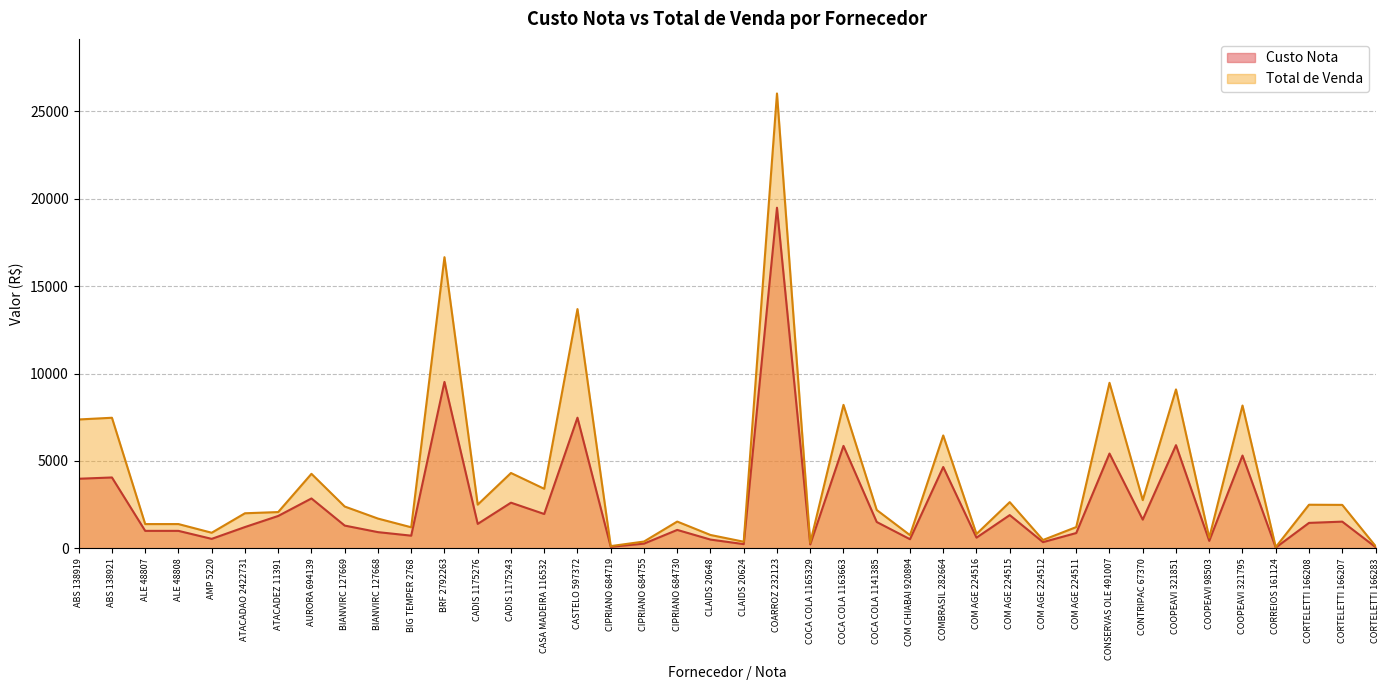

How many interior local peaks does the Custo Nota series have?

14